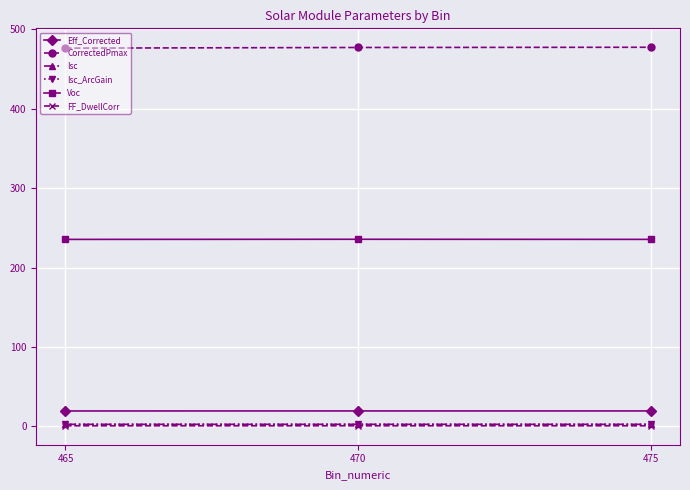

Is it true that Isc_ArcGain equals 2.7 at 465?

True